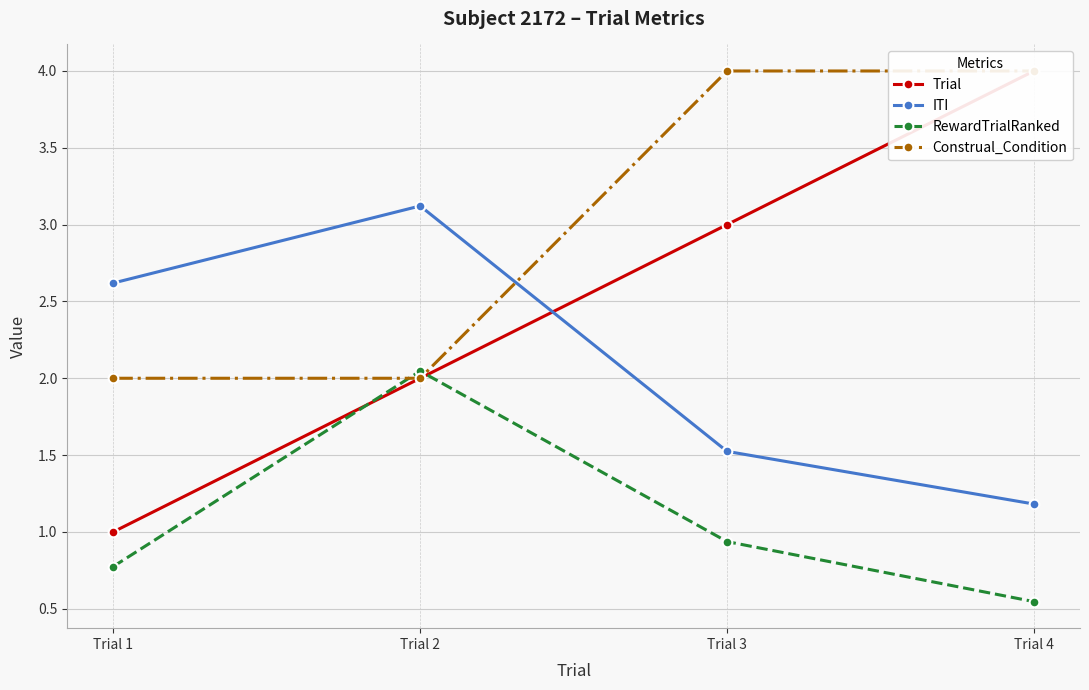

Which series has the largest total across all categories?

Construal_Condition